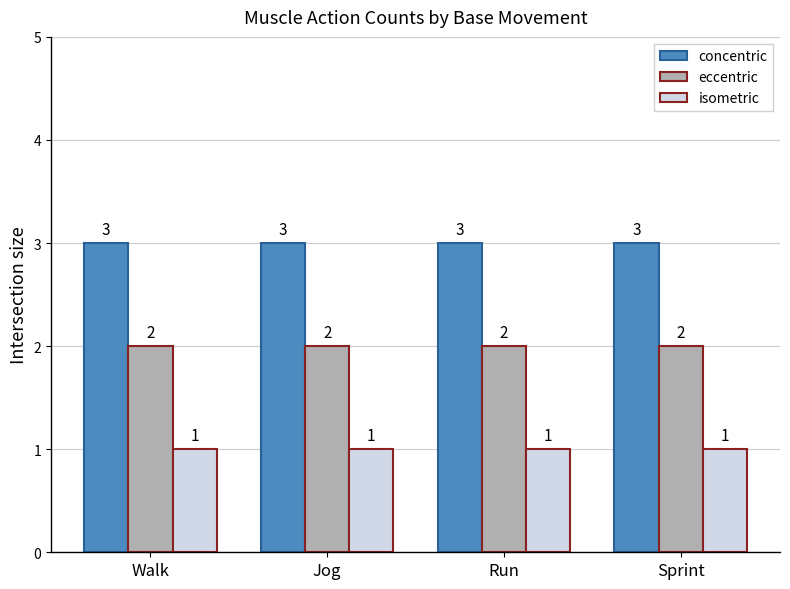

Does the chart contain stacked bars?

No